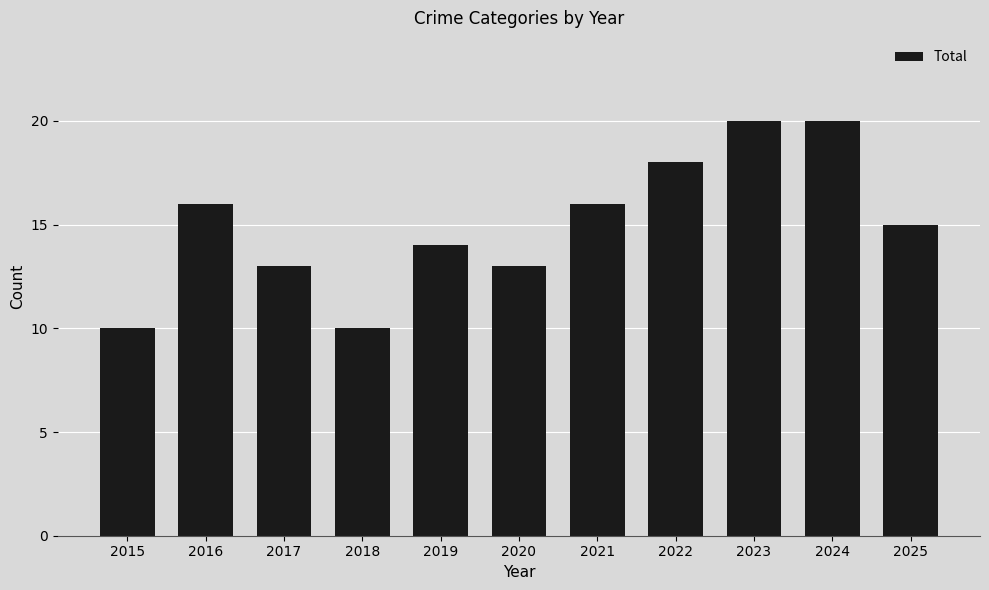

Reading left to right, list all the values displayed in this chart.

10	16	13	10	14	13	16	18	20	20	15